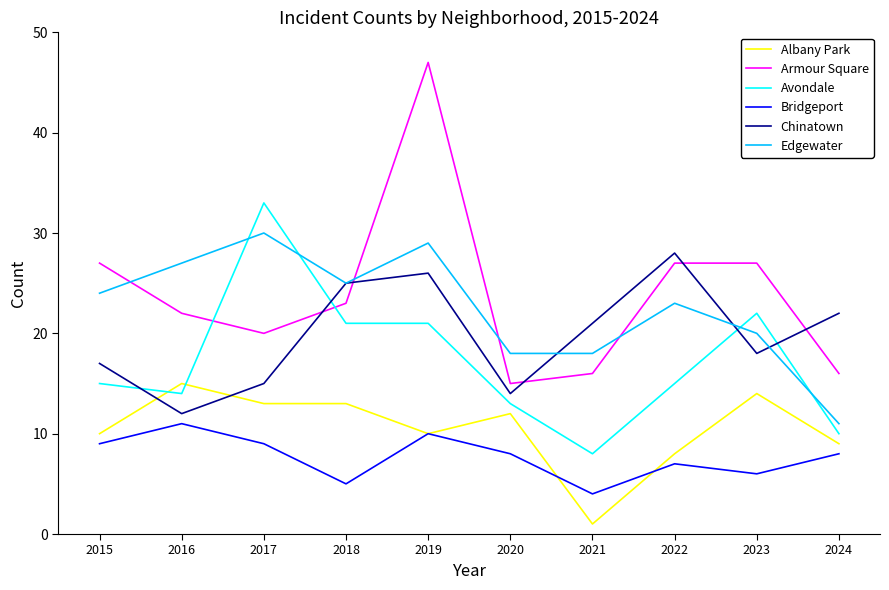

Between 2015 and 2021, which series saw the biggest shift?

Armour Square